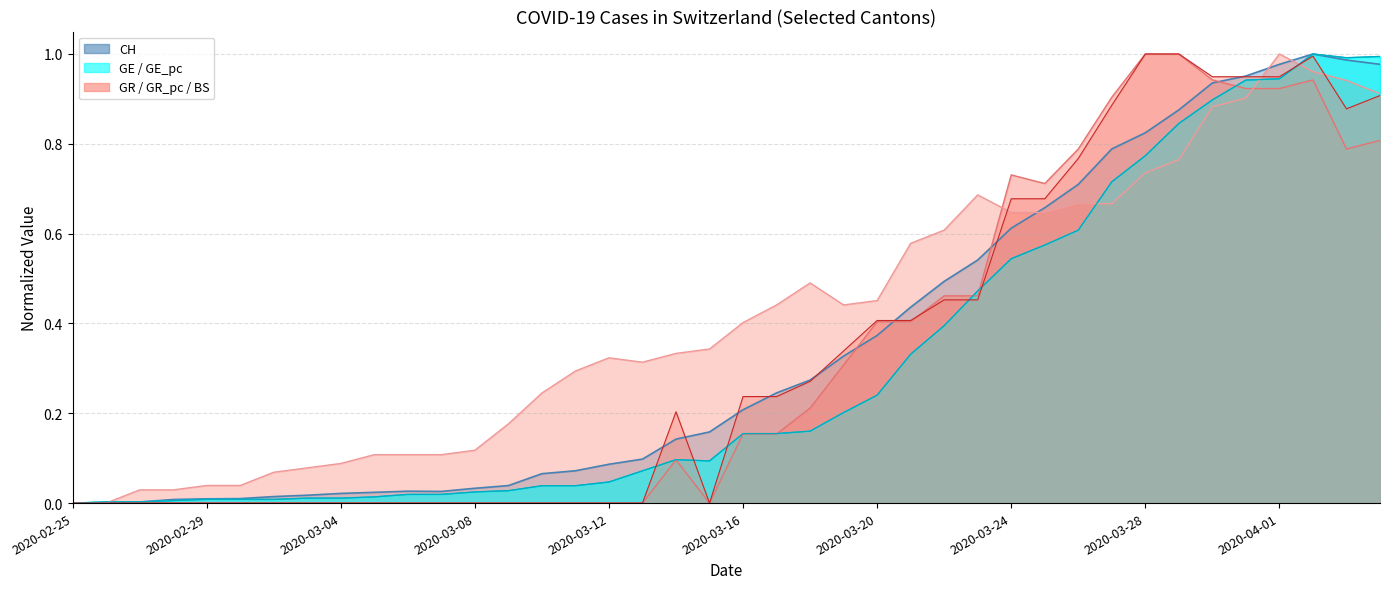

What is the difference between the second highest and minimum values in the GE_pc series?

1.0